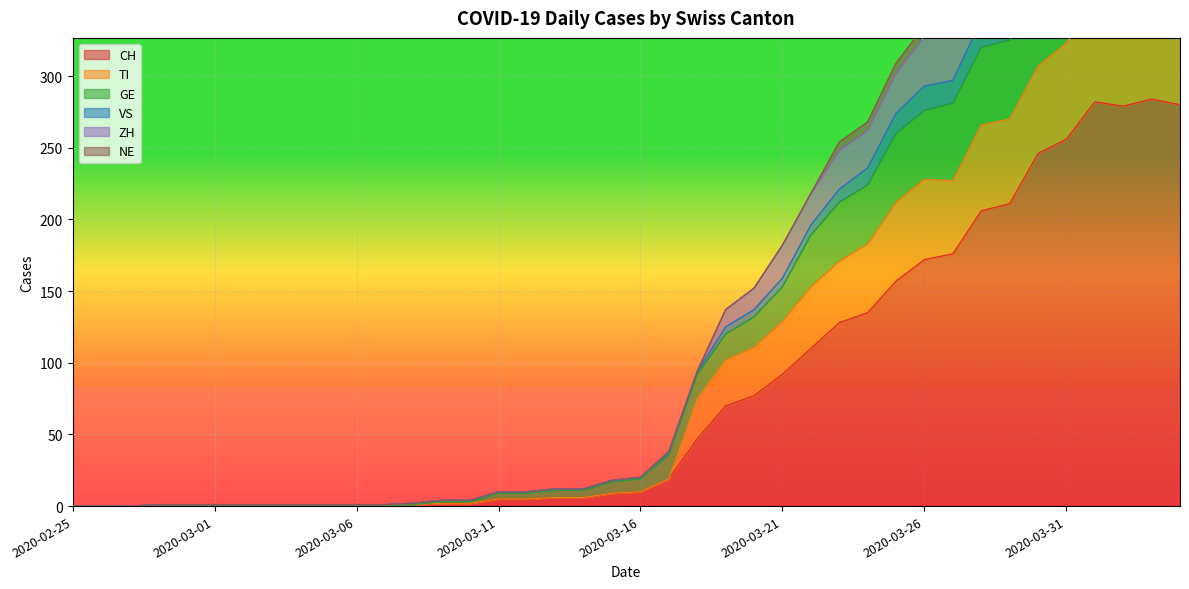

Is the value of CH at 2020-02-26 greater than the value of ZH at 2020-03-25?

No